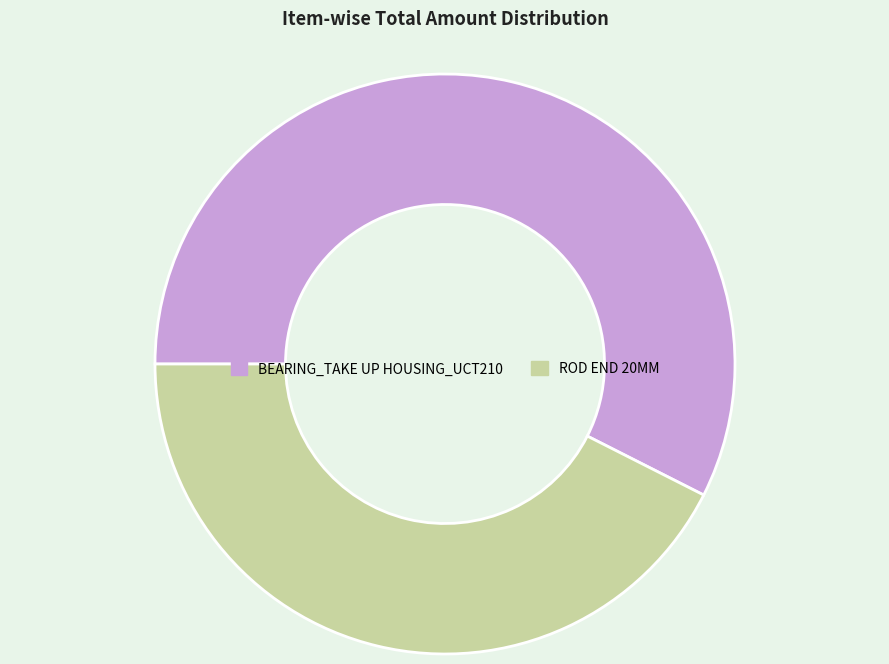

Rank the categories by value from highest to lowest.

BEARING_TAKE UP HOUSING_UCT210, ROD END 20MM